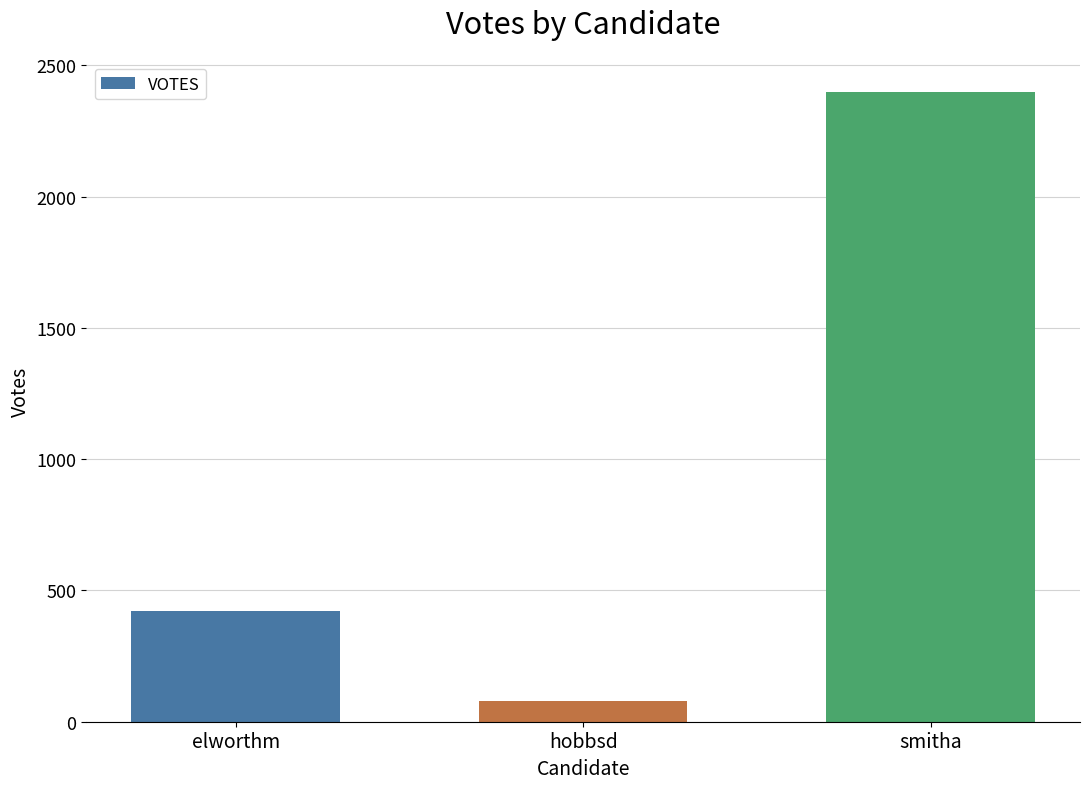

Reading left to right, extract all data points from this chart.

423	78	2398